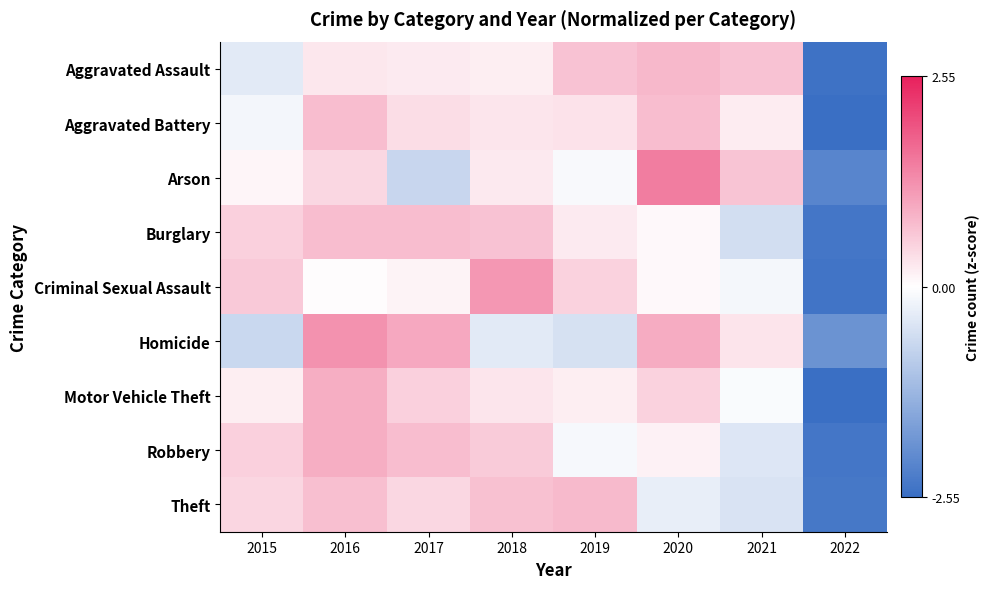

Reading left to right, what are all the values shown in this chart?

Aggravated Assault: 2015=-0.4	2016=0.3	2017=0.2	2018=0.2	2019=0.7	2020=0.8	2021=0.7	2022=-2.5
Aggravated Battery: 2015=-0.2	2016=0.7	2017=0.4	2018=0.3	2019=0.3	2020=0.7	2021=0.2	2022=-2.5
Arson: 2015=0.1	2016=0.5	2017=-0.7	2018=0.2	2019=-0.1	2020=1.5	2021=0.7	2022=-2.1
Burglary: 2015=0.5	2016=0.7	2017=0.8	2018=0.7	2019=0.2	2020=0.1	2021=-0.6	2022=-2.4
Criminal Sexual Assault: 2015=0.6	2016=0.0	2017=0.1	2018=1.2	2019=0.5	2020=0.1	2021=-0.1	2022=-2.4
Homicide: 2015=-0.7	2016=1.3	2017=1.0	2018=-0.4	2019=-0.5	2020=0.9	2021=0.3	2022=-1.9
Motor Vehicle Theft: 2015=0.2	2016=0.9	2017=0.5	2018=0.3	2019=0.2	2020=0.5	2021=-0.1	2022=-2.5
Robbery: 2015=0.5	2016=0.9	2017=0.8	2018=0.6	2019=-0.1	2020=0.1	2021=-0.4	2022=-2.4
Theft: 2015=0.5	2016=0.7	2017=0.4	2018=0.7	2019=0.8	2020=-0.3	2021=-0.5	2022=-2.4